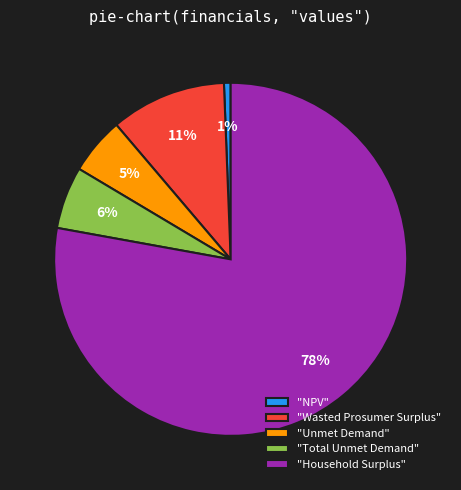

Which category accounts for the majority?

"Household Surplus"